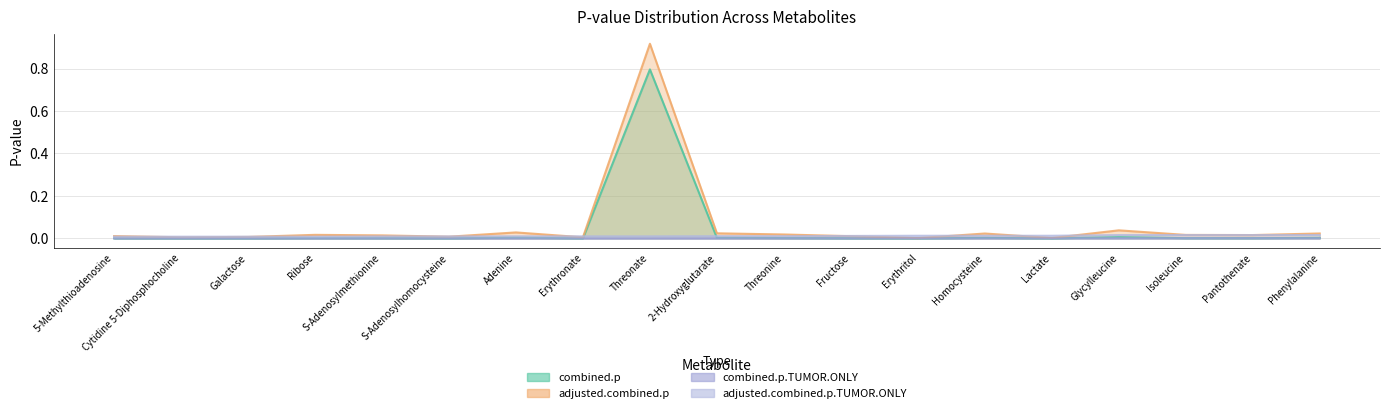

What are all the series names shown in the legend?

combined.p, adjusted.combined.p, combined.p.TUMOR.ONLY, adjusted.combined.p.TUMOR.ONLY